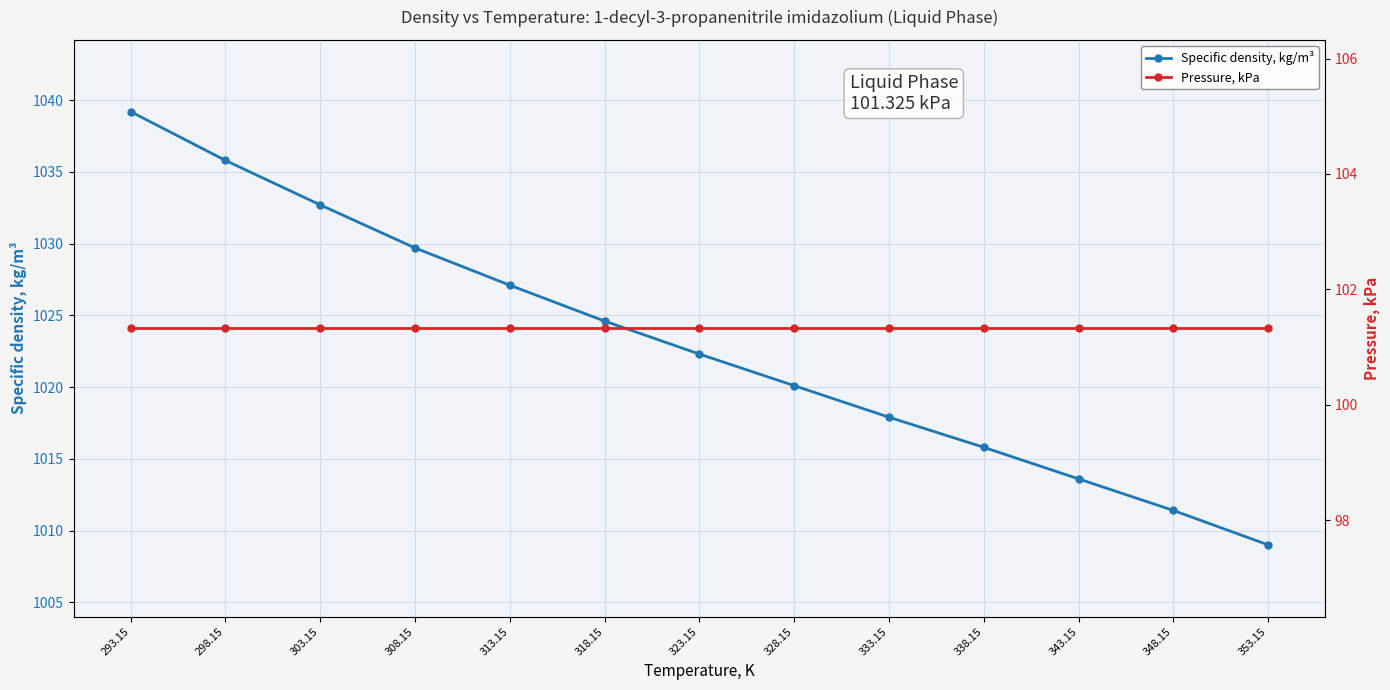

What is the sum of the Specific density, kg/m³ values at 338.15 and 328.15?

2035.9